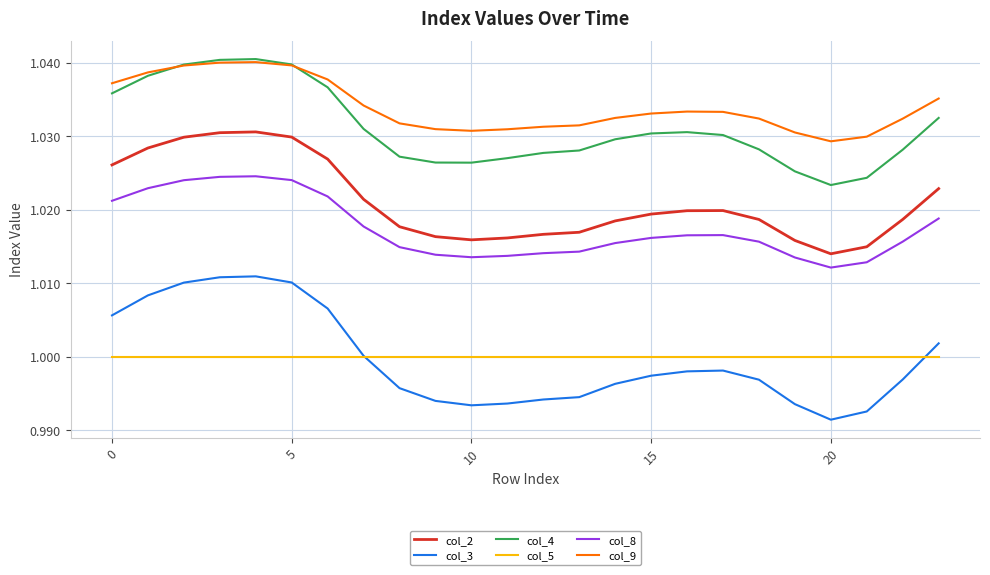

Which series has the largest total across all categories?

col_9